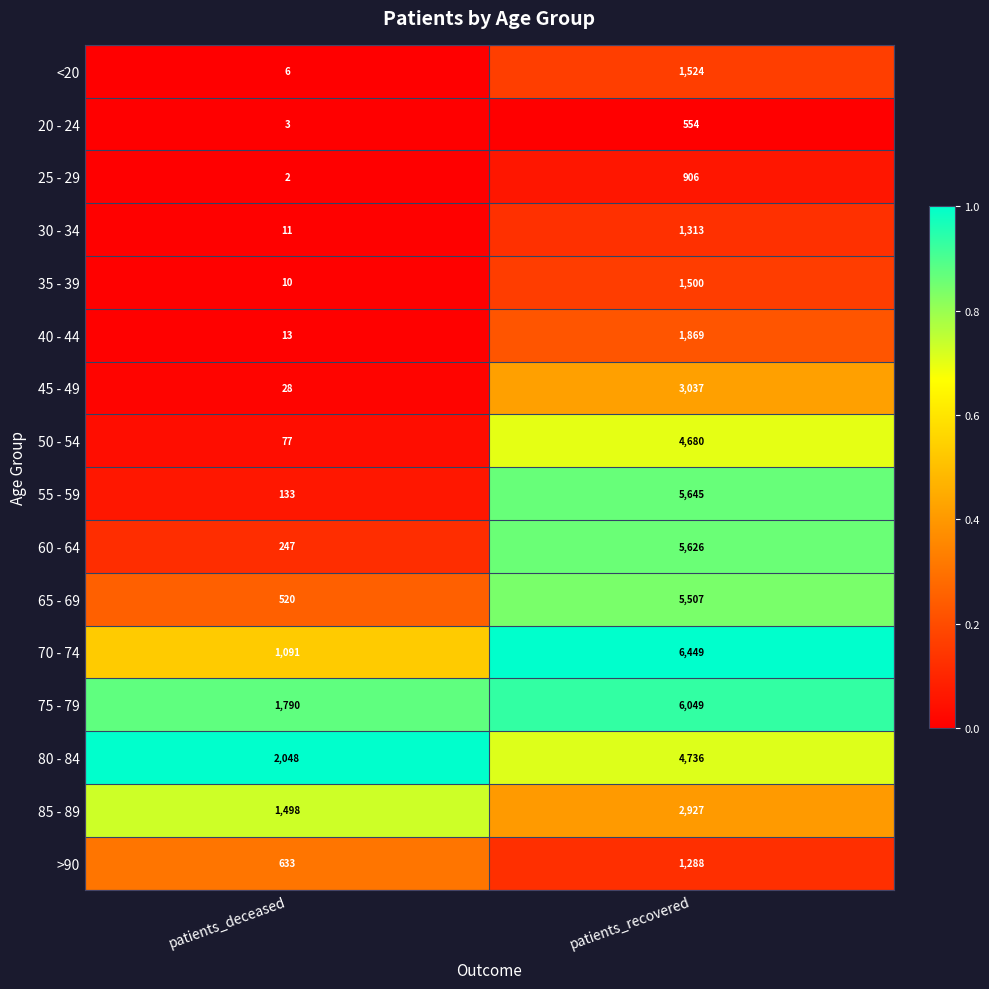

What is the difference between the maximum and minimum values in the 30 - 34 series?

1302